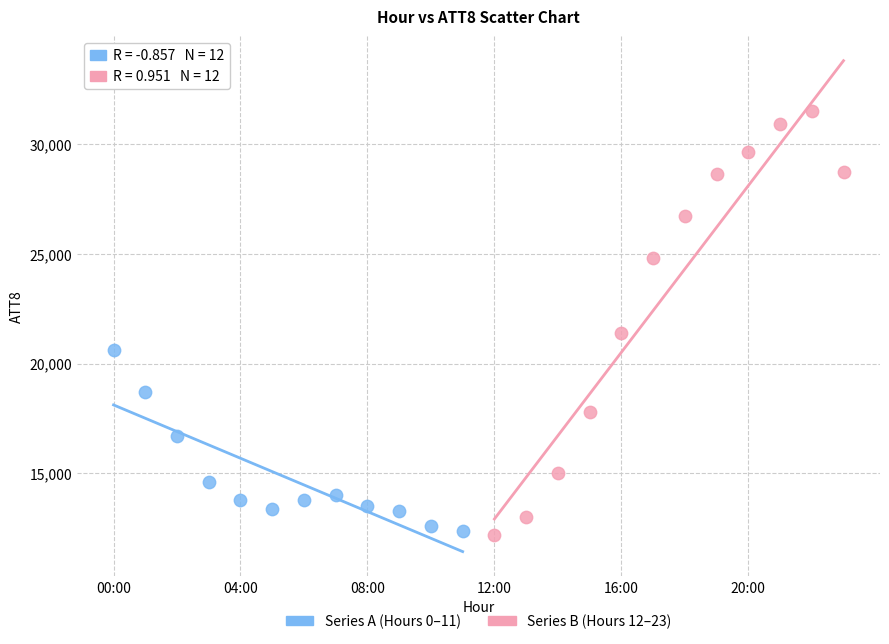

Which series has the widest spread of Y values?

Series B (Hours 12–23)